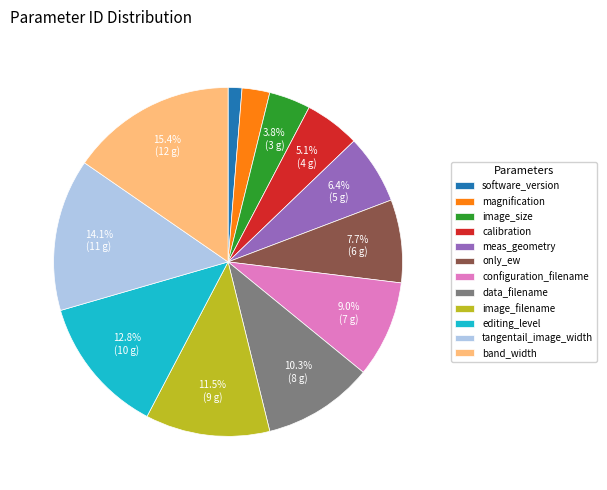

How many slices are in this pie chart?

12